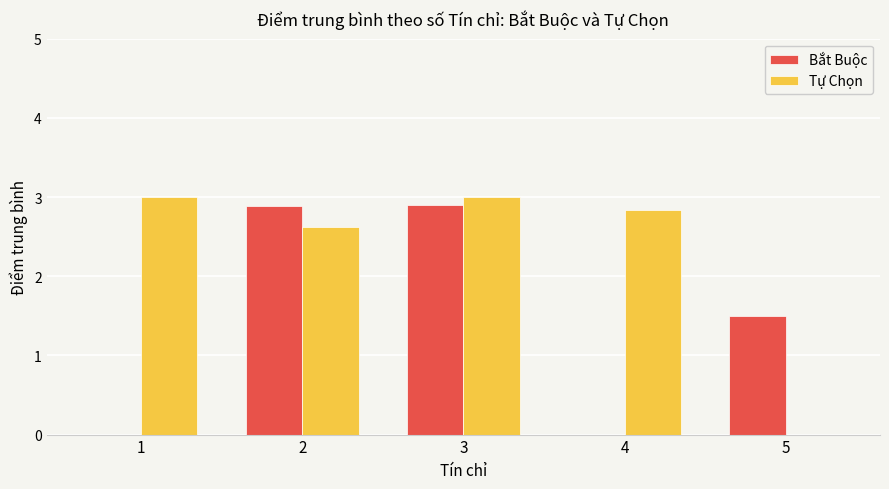

Is the value of Bắt Buộc at 3 greater than the value of Tự Chọn at 5?

Yes